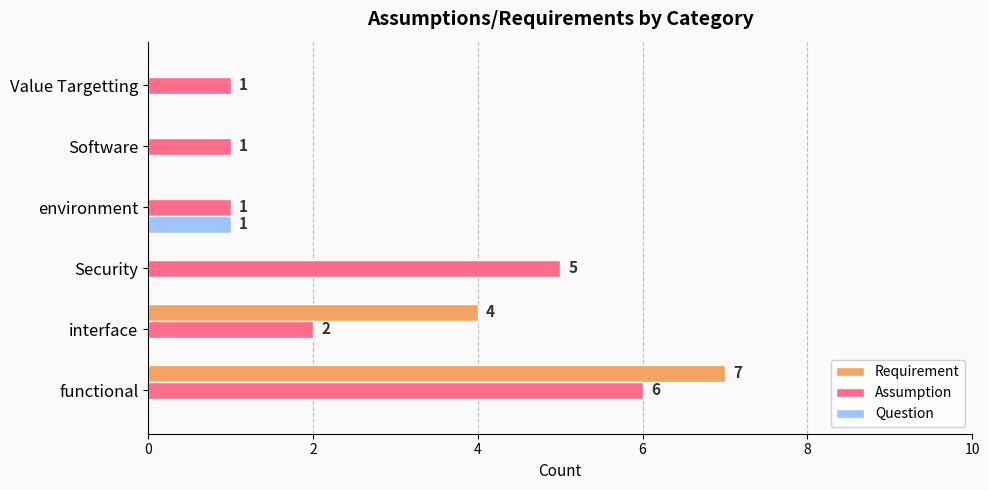

What are all the series names shown in the legend?

Requirement, Assumption, Question